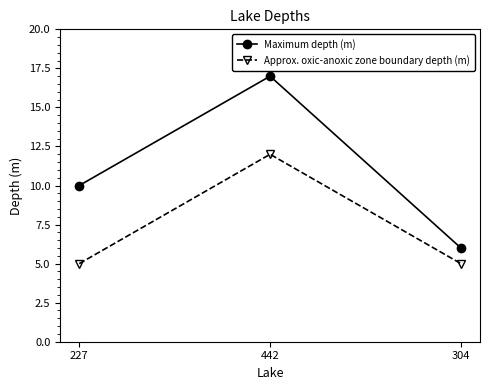

Between 227 and 304, which series saw the biggest shift?

Maximum depth (m)